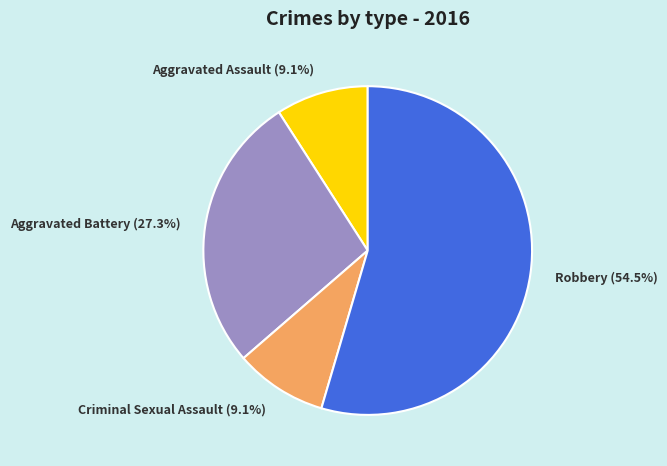

What percentage is the Aggravated Battery slice, to the nearest percent?

27%